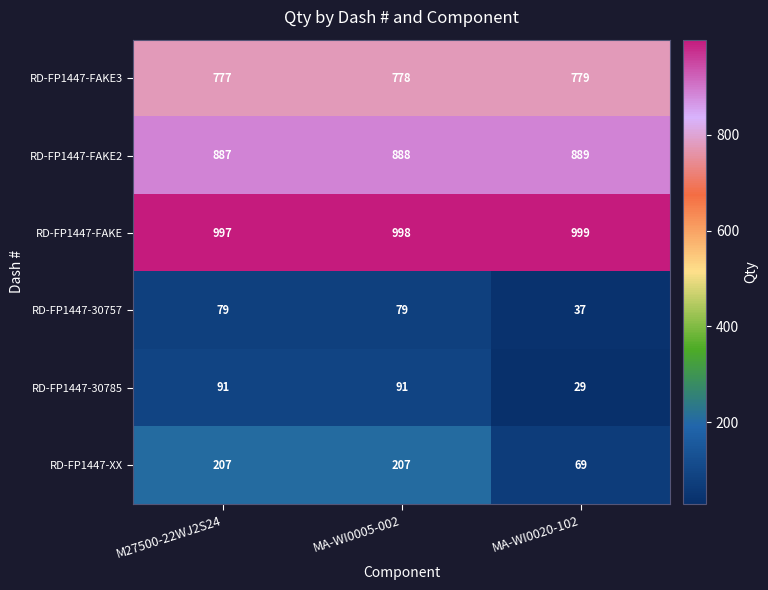

What value does the RD-FP1447-XX series have at MA-WI0020-102, to the nearest 50?

50